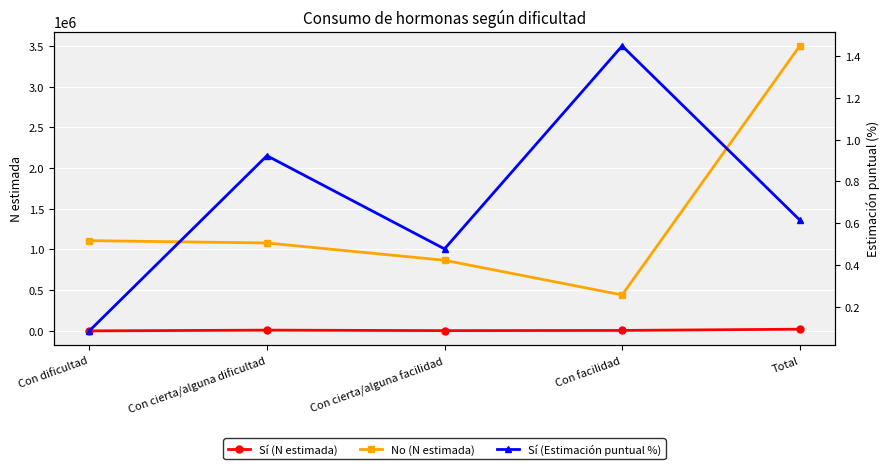

True or false: No (N estimada) has a value of 331946.9 at Con cierta/alguna facilidad.

False